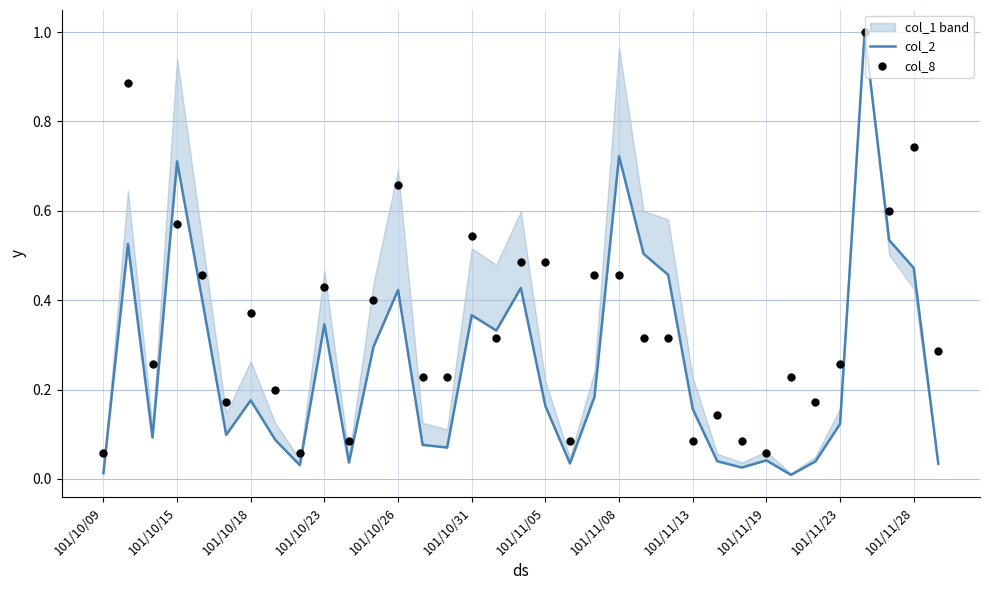

Which series has the largest total across all categories?

col_8